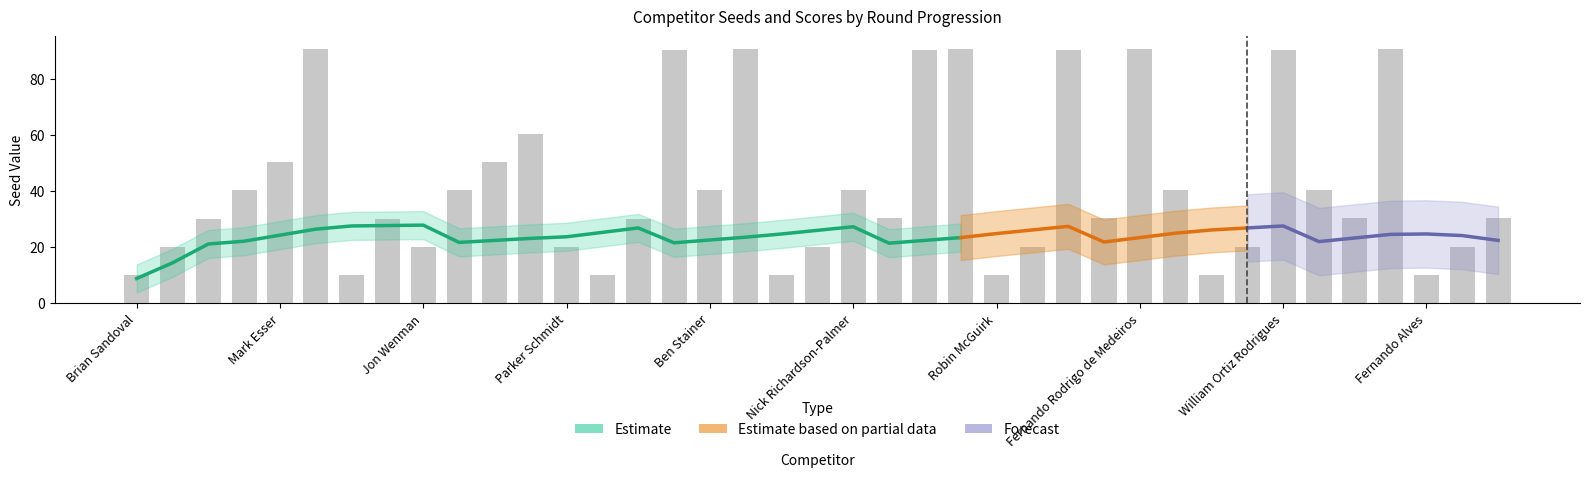

What is the label of the 36th bar from the right?

Tim White